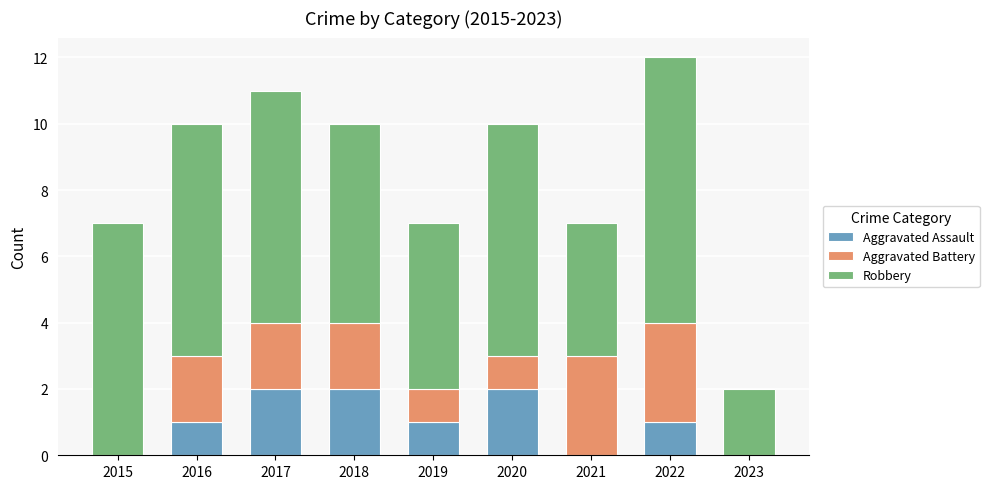

The value of Aggravated Assault at 2018 is 2. True or false?

True